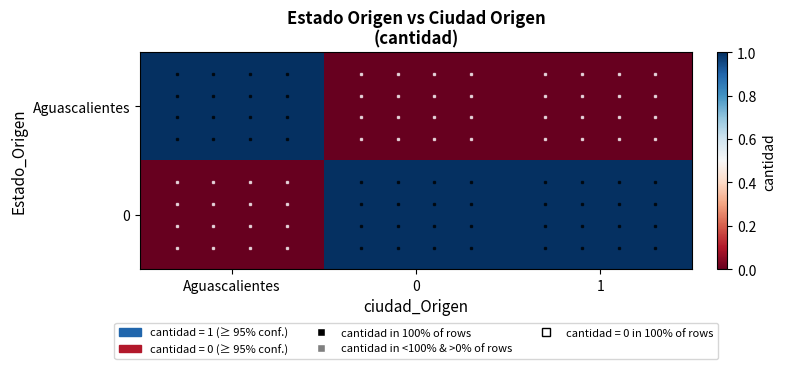

Count the number of data series in this chart.

2